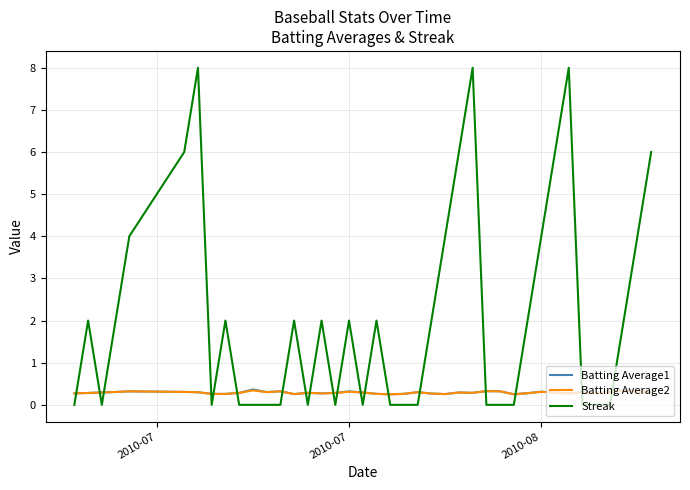

How many intersections are there between Streak and Batting Average1?

19